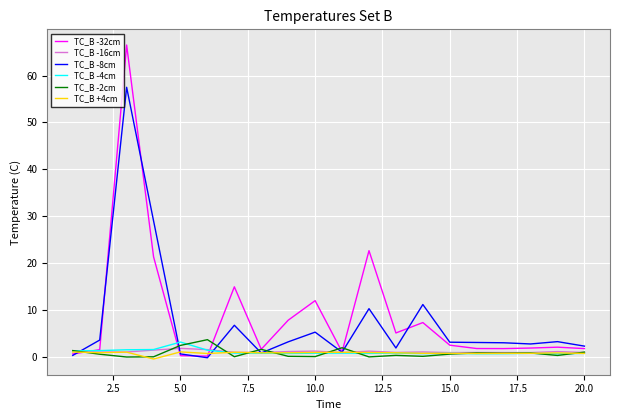

What are all the series names shown in the legend?

TC_B -32cm, TC_B -16cm, TC_B -8cm, TC_B -4cm, TC_B -2cm, TC_B +4cm